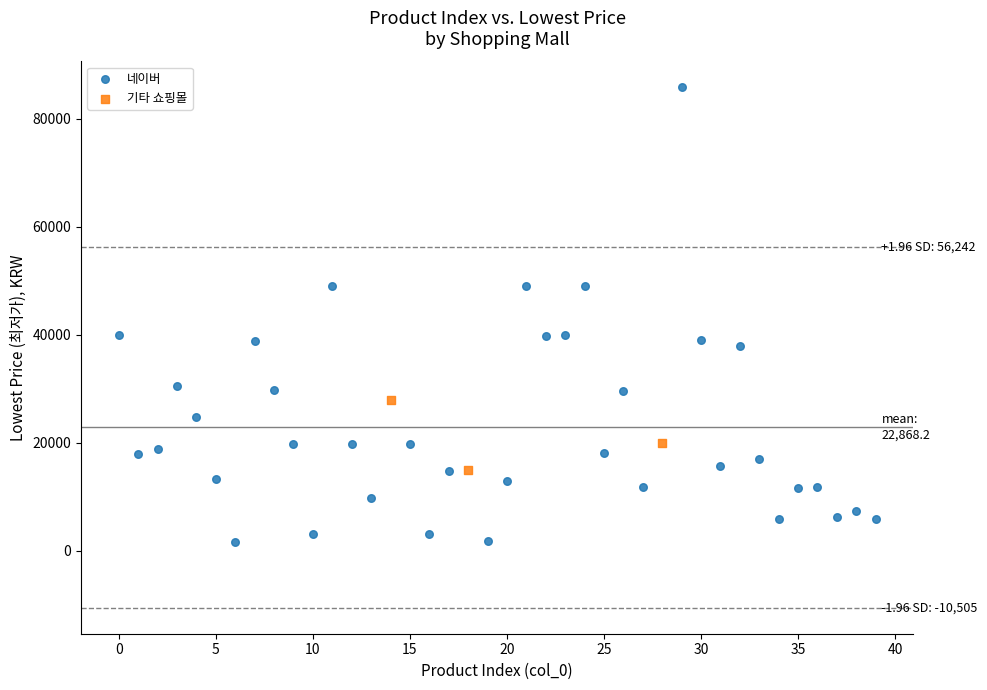

Which series reaches the maximum Y coordinate?

네이버